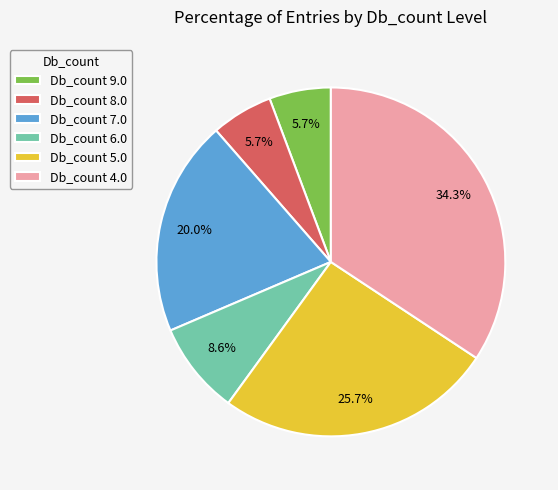

How much of the chart is everything except Db_count 9.0?

94.3%